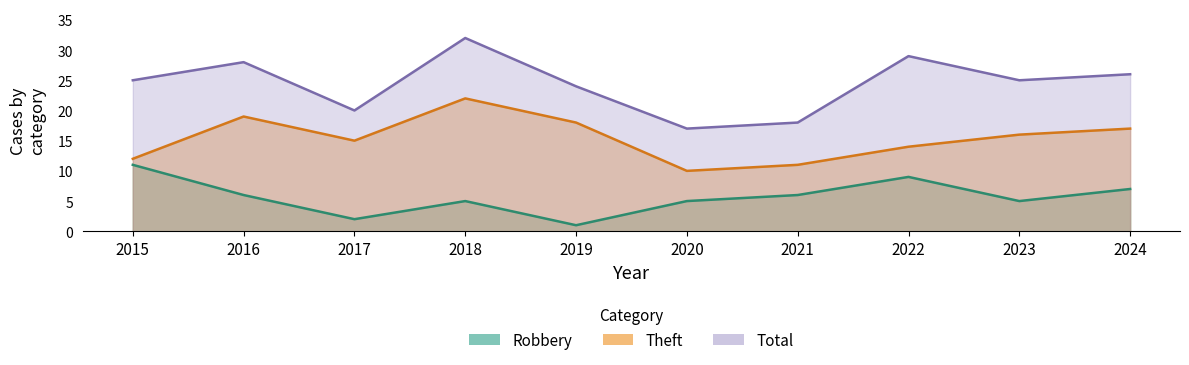

What is the sum of all Theft values?

154